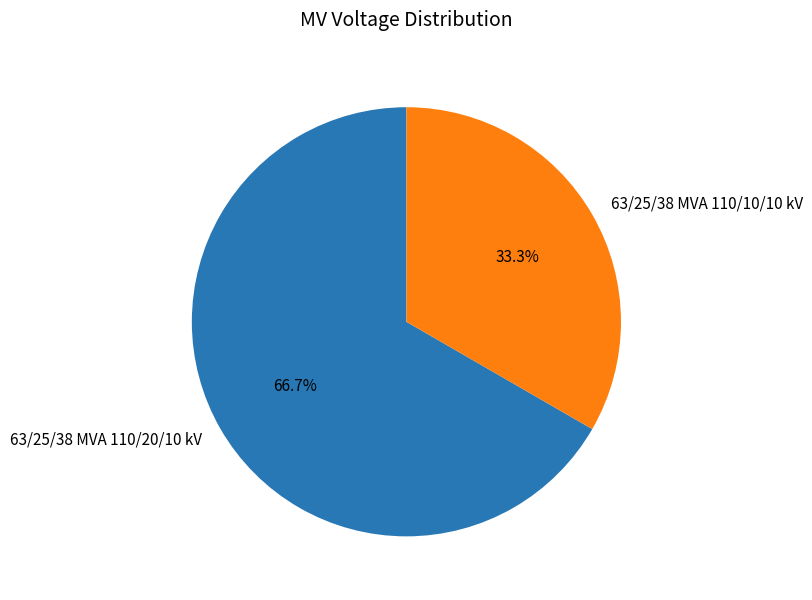

Which slice represents more than half of the pie?

63/25/38 MVA 110/20/10 kV